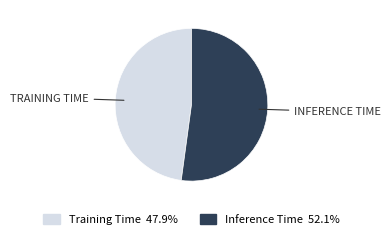

Rank the categories by value from lowest to highest.

Training Time, Inference Time